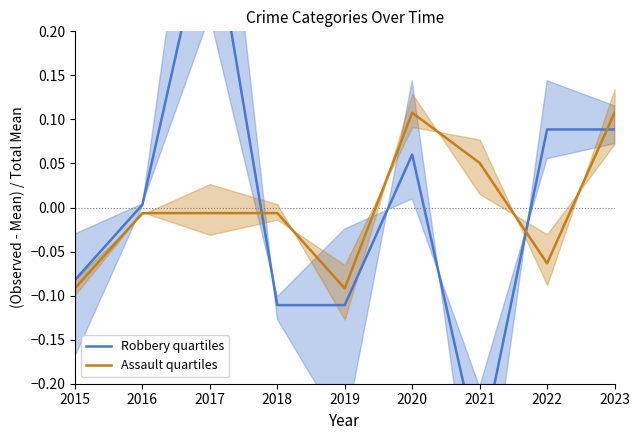

How many categories are shown in the chart?

9